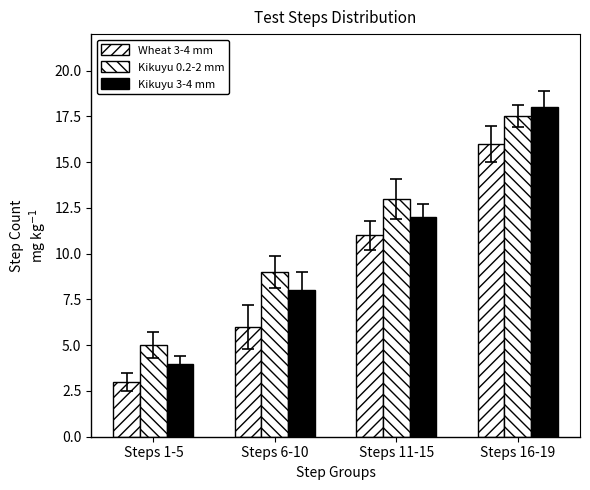

List the series in order of their overall mean, highest first.

Kikuyu 0.2-2 mm, Kikuyu 3-4 mm, Wheat 3-4 mm